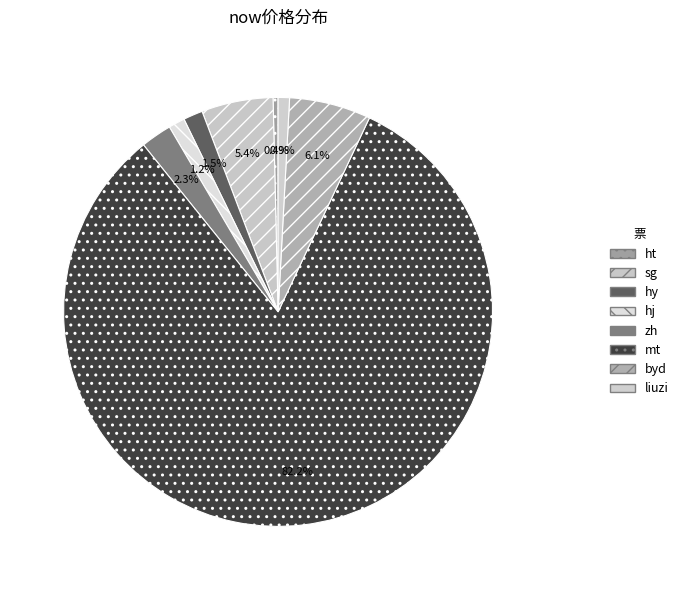

What is the largest slice in the pie chart?

mt